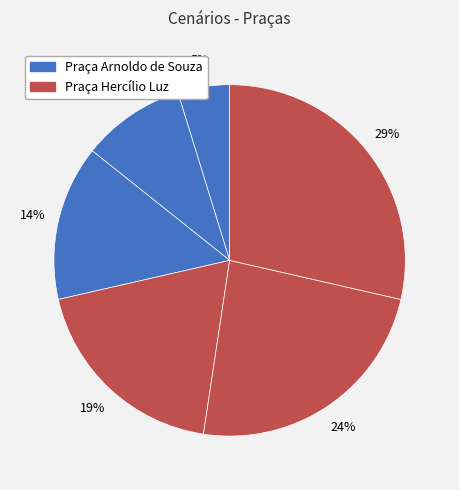

How many slices are in this pie chart?

6